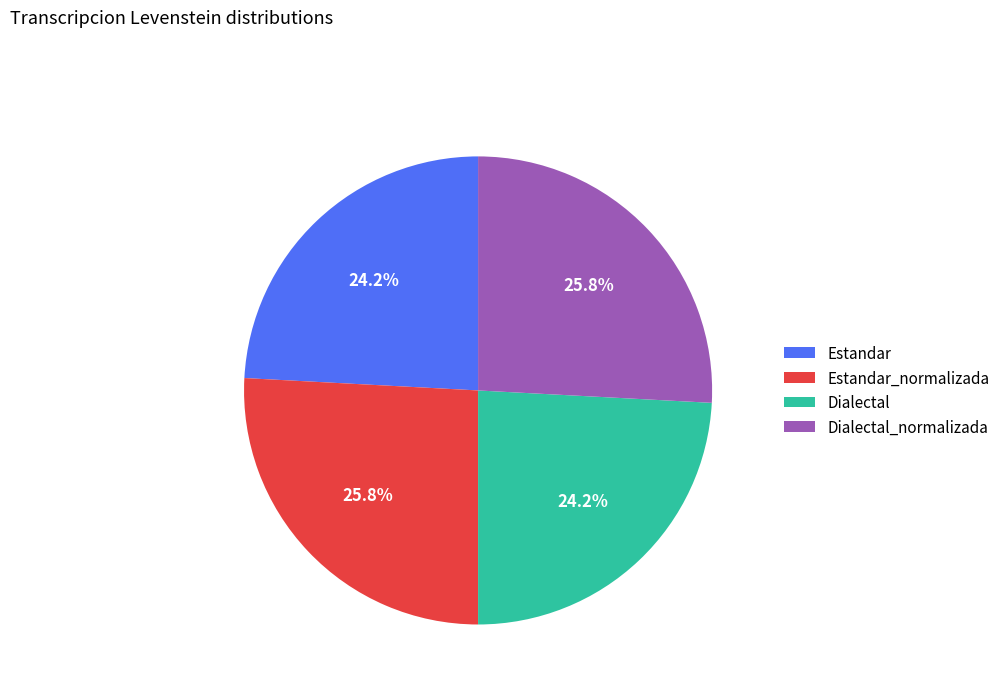

To the nearest percent, what is the combined percentage of Dialectal_normalizada and Estandar_normalizada?

52%